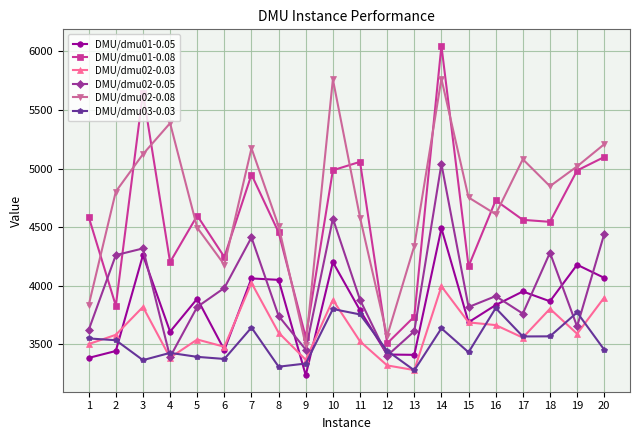

Does the chart have visible grid lines?

Yes